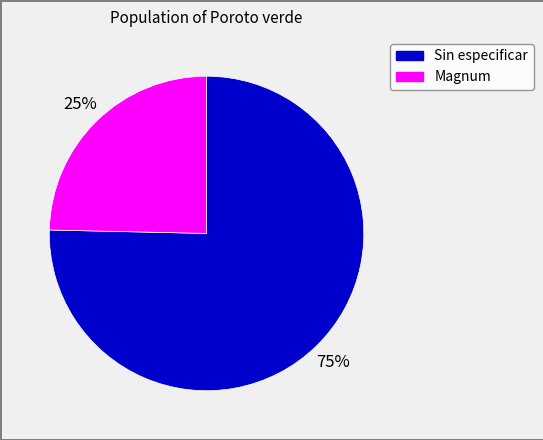

Between Magnum and Sin especificar, which is larger?

Sin especificar